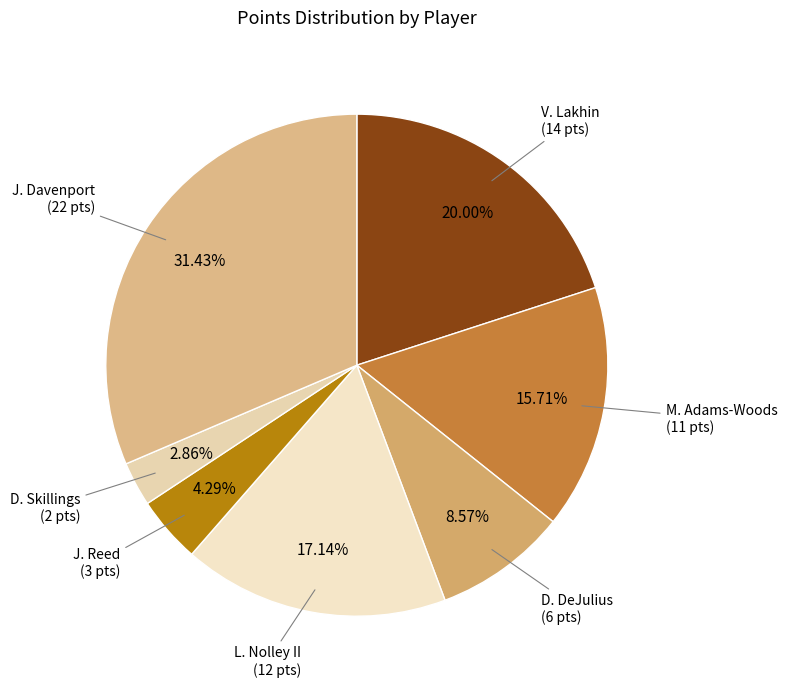

Which has a higher value, D. DeJulius or D. Skillings?

D. DeJulius